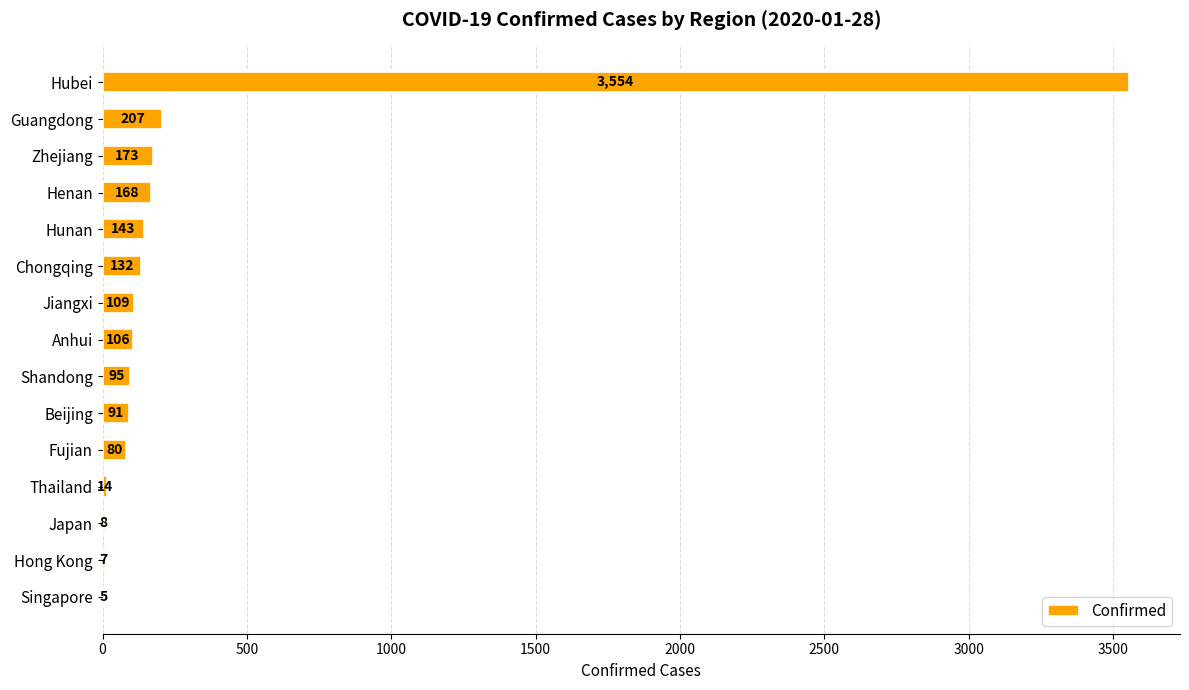

Approximately how many times larger is the value at Hubei compared to Hong Kong?

507.7